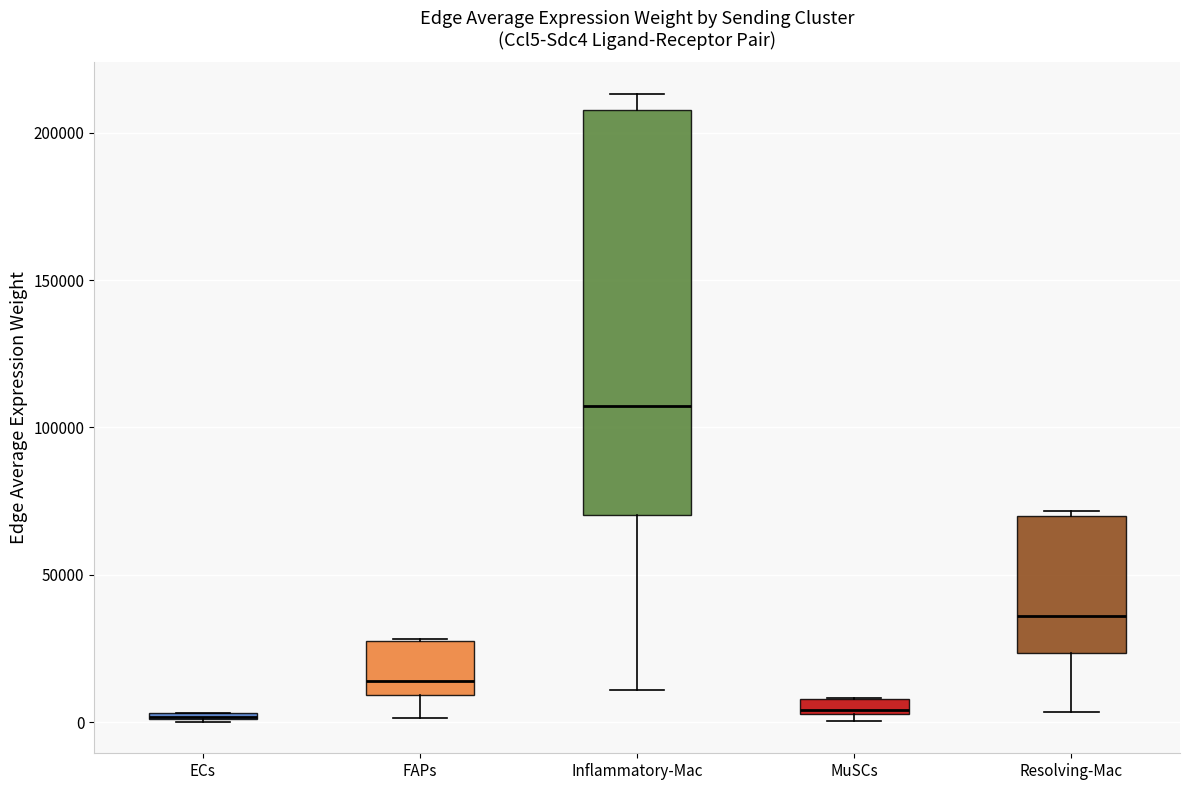

Comparing the boxes themselves (not the whiskers), which one is the tallest?

Inflammatory-Mac